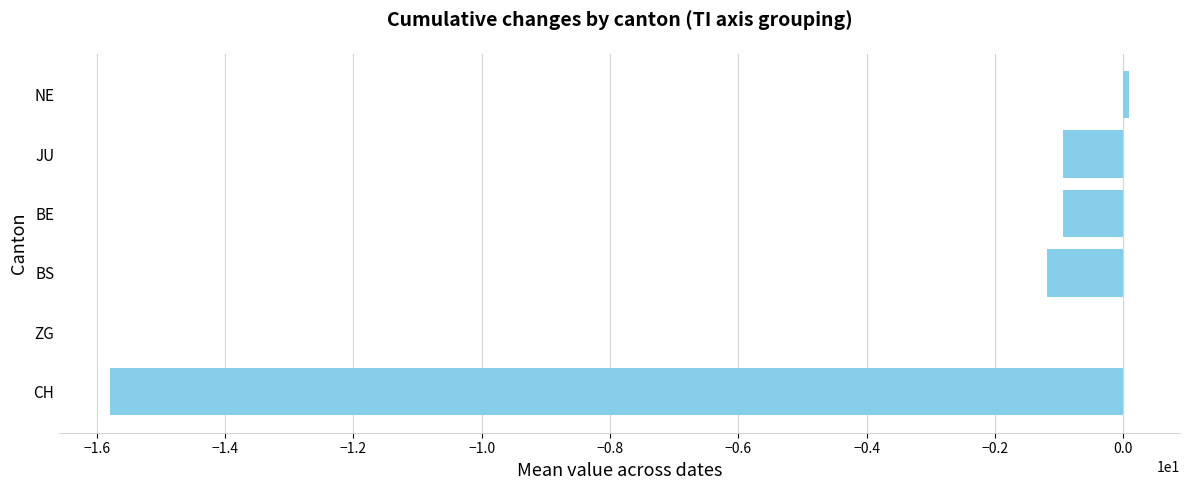

At which label is the value closest to -7?

BS